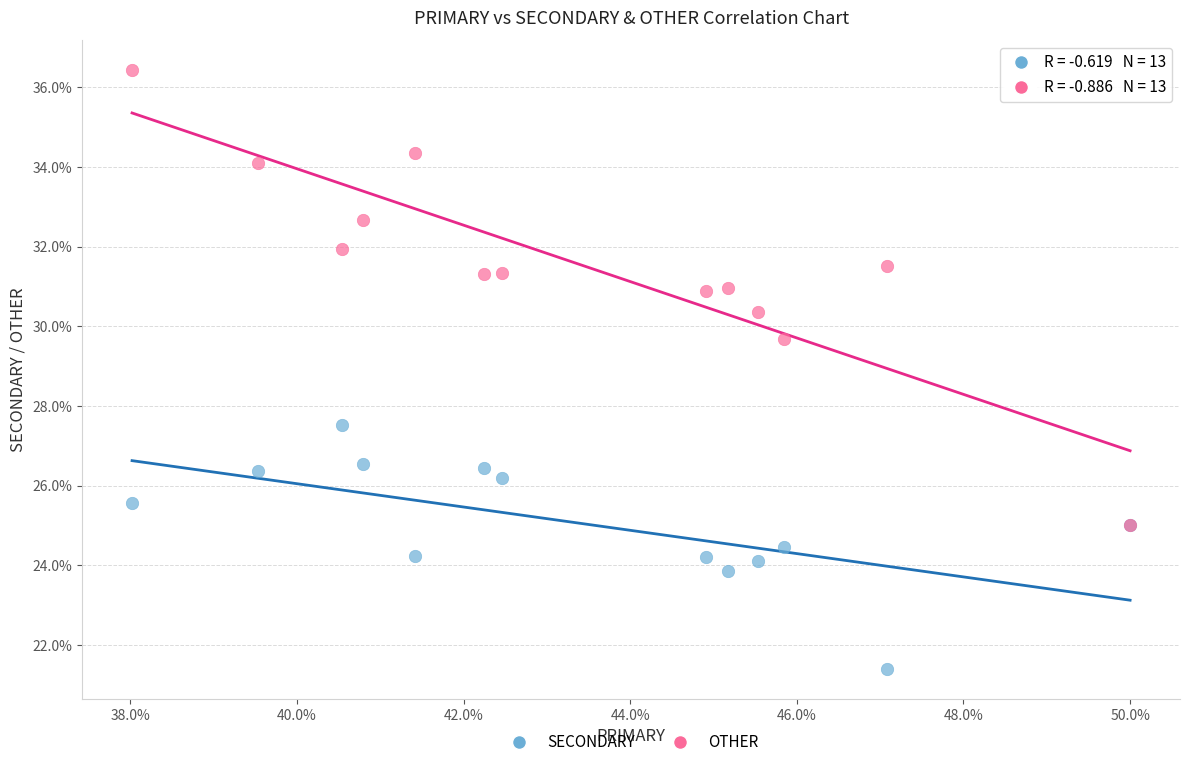

Across all series, what Y value is closest to 28?

27.5